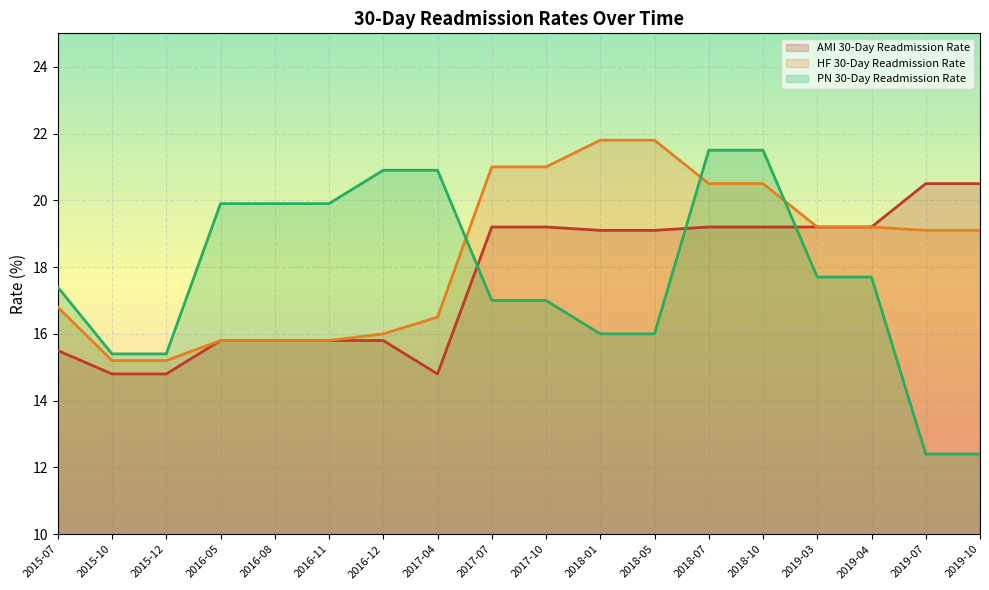

Between 2015-10 and 2016-11, which series saw the biggest shift?

PN 30-Day Readmission Rate